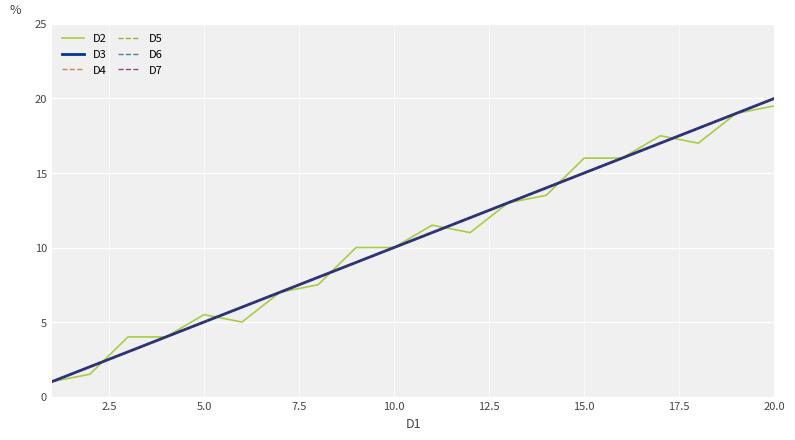

Which series has the largest total across all categories?

D3